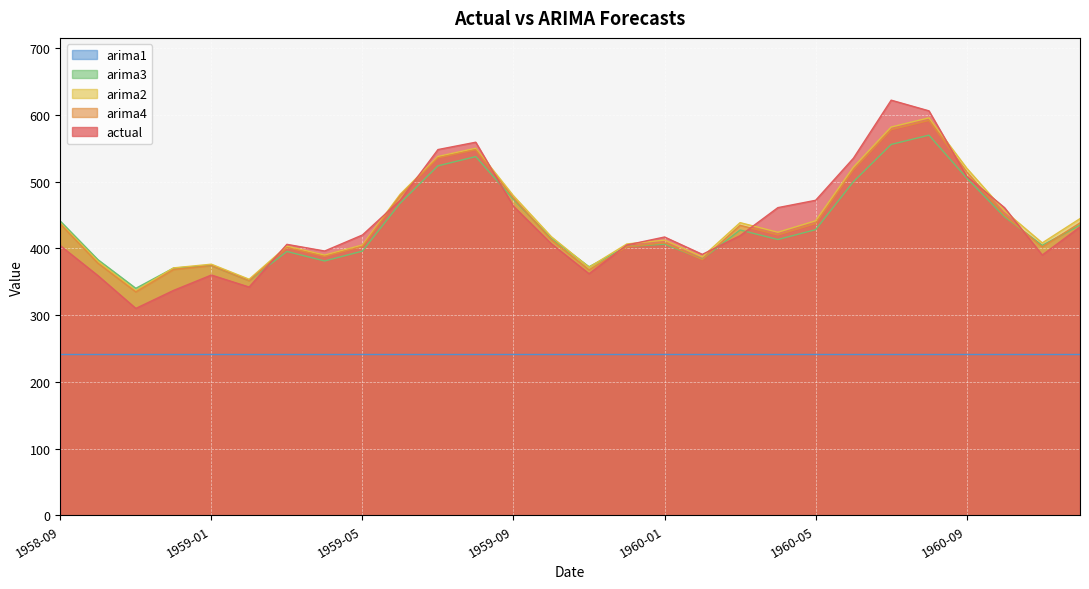

What is the label of the 1st point from the left?

1958-09